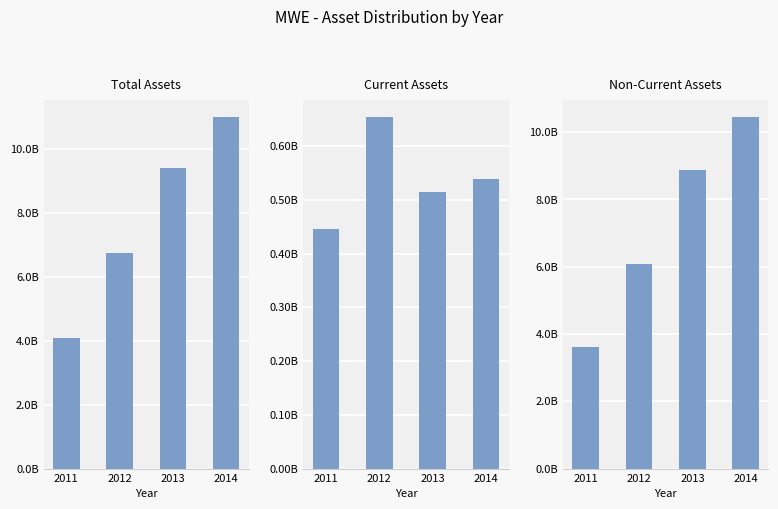

Which series has the largest range (max minus min)?

assets